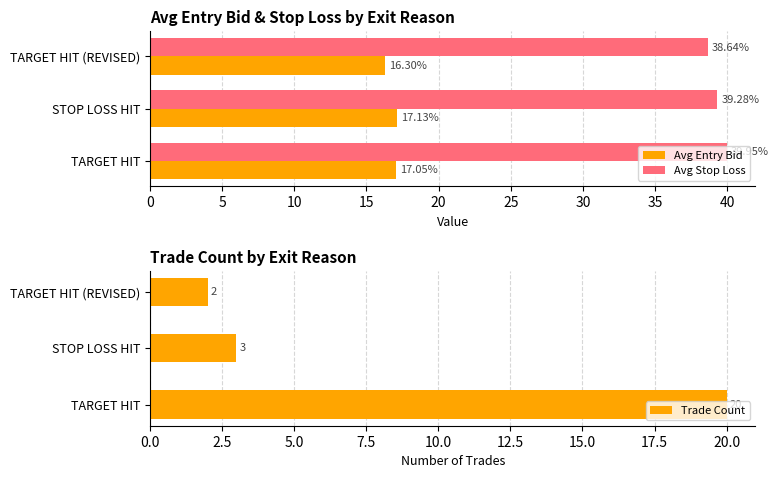

Is the value of Avg Entry Bid at TARGET HIT greater than the value of Avg Stop Loss at TARGET HIT (REVISED)?

No